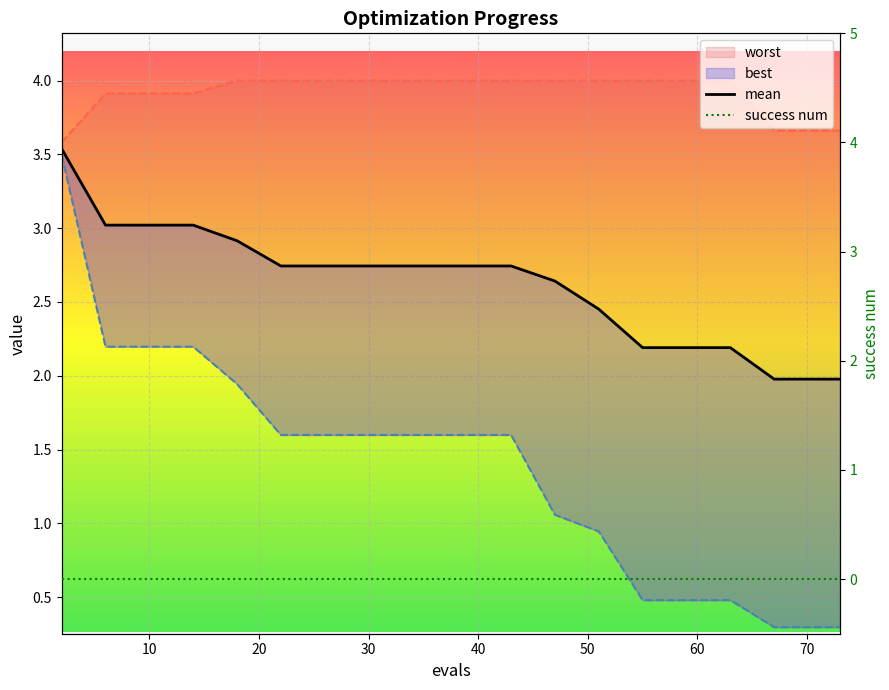

Is it true that worst equals 0.9 at 12?

False